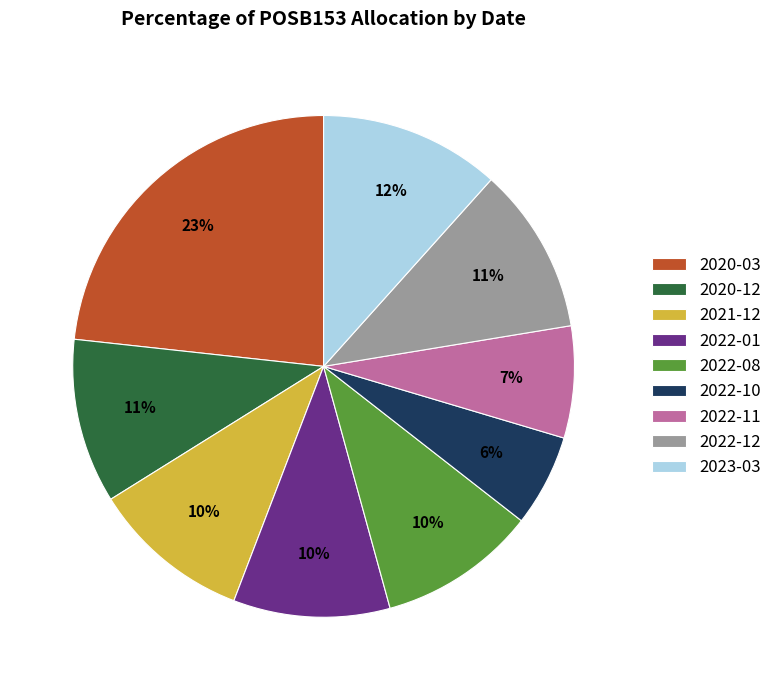

How many slices are in this pie chart?

9